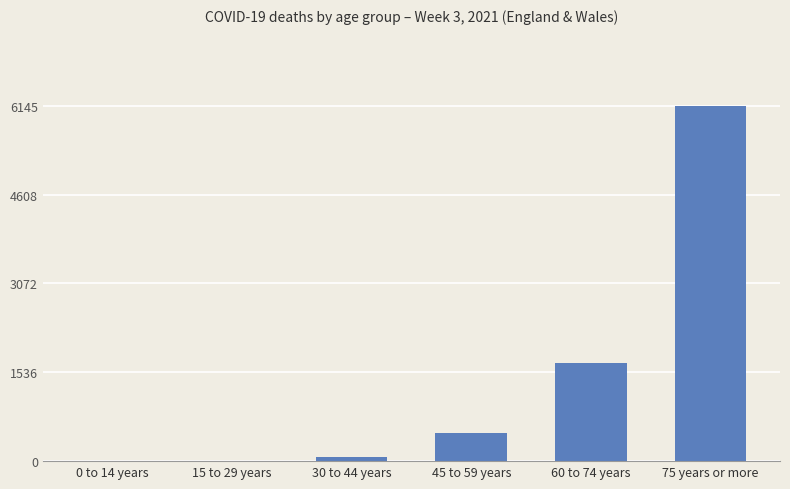

Which has a higher value, 75 years or more or 60 to 74 years?

75 years or more